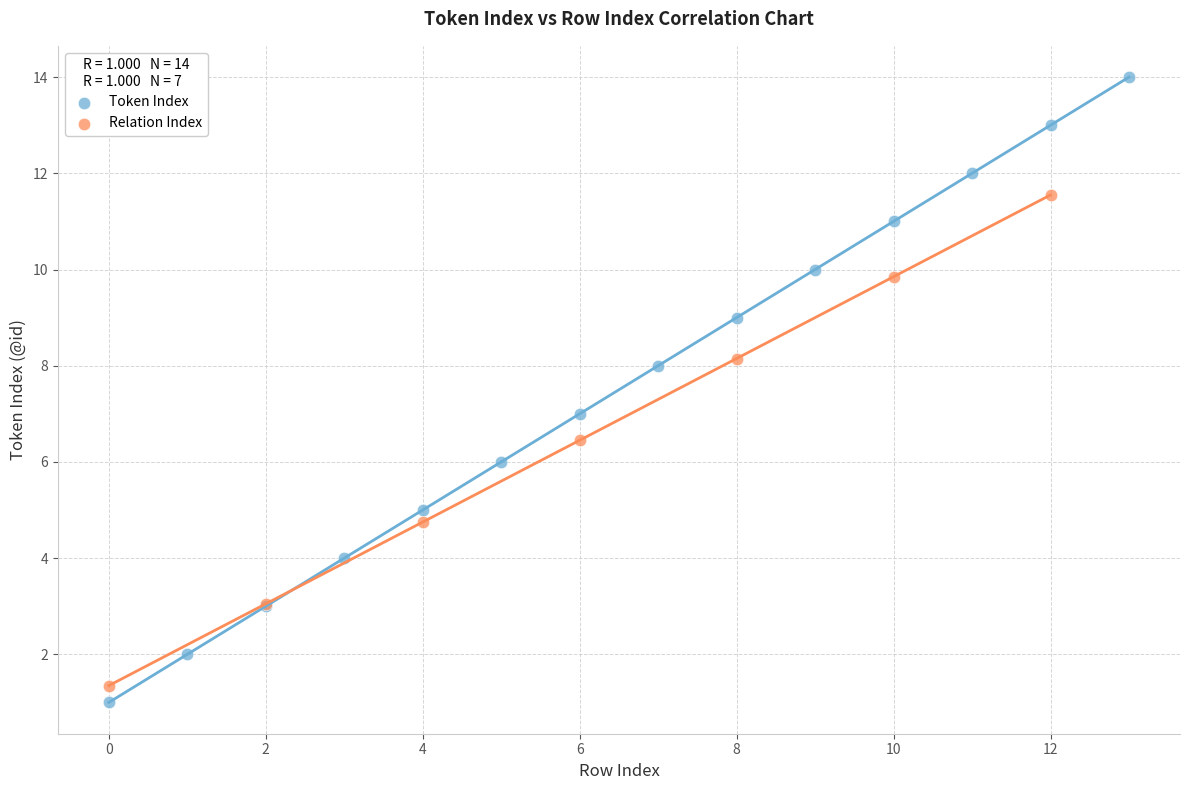

Which series contains the highest Y value?

Token Index